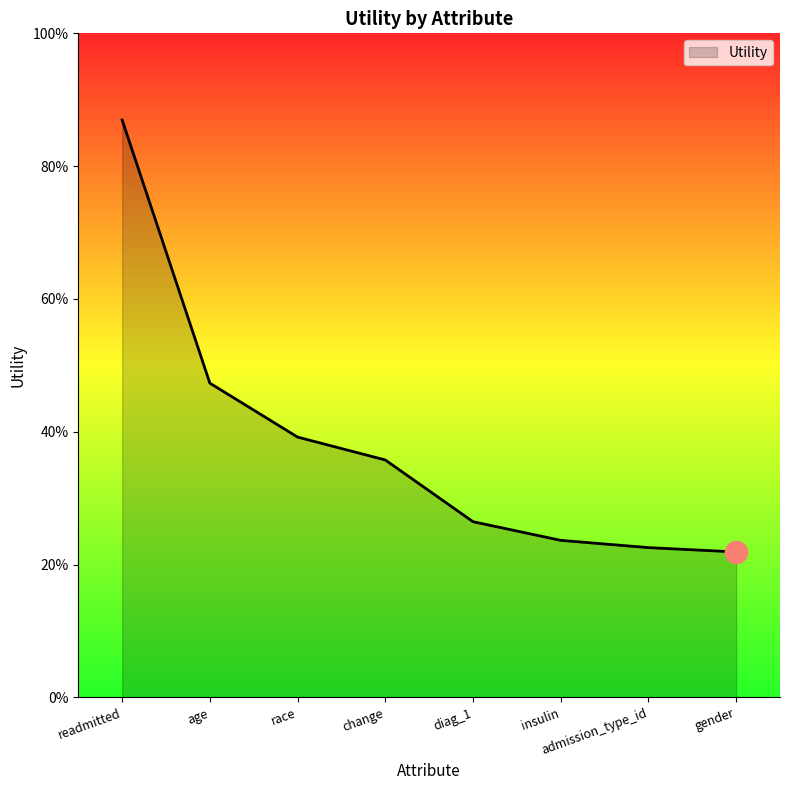

What is the label of the 2nd point from the right?

admission_type_id